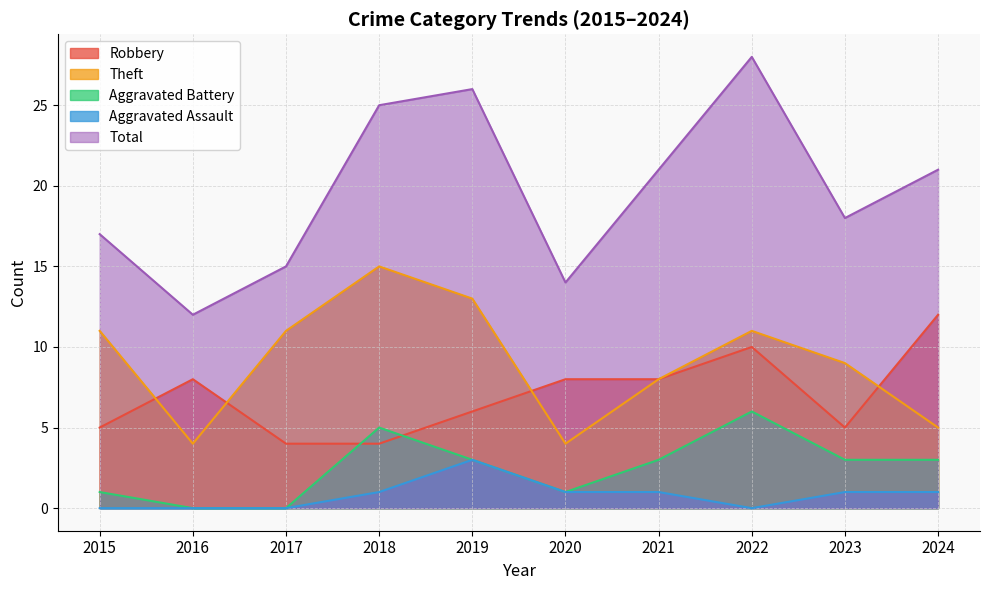

What is the spread (max minus min) of values at 2021?

20